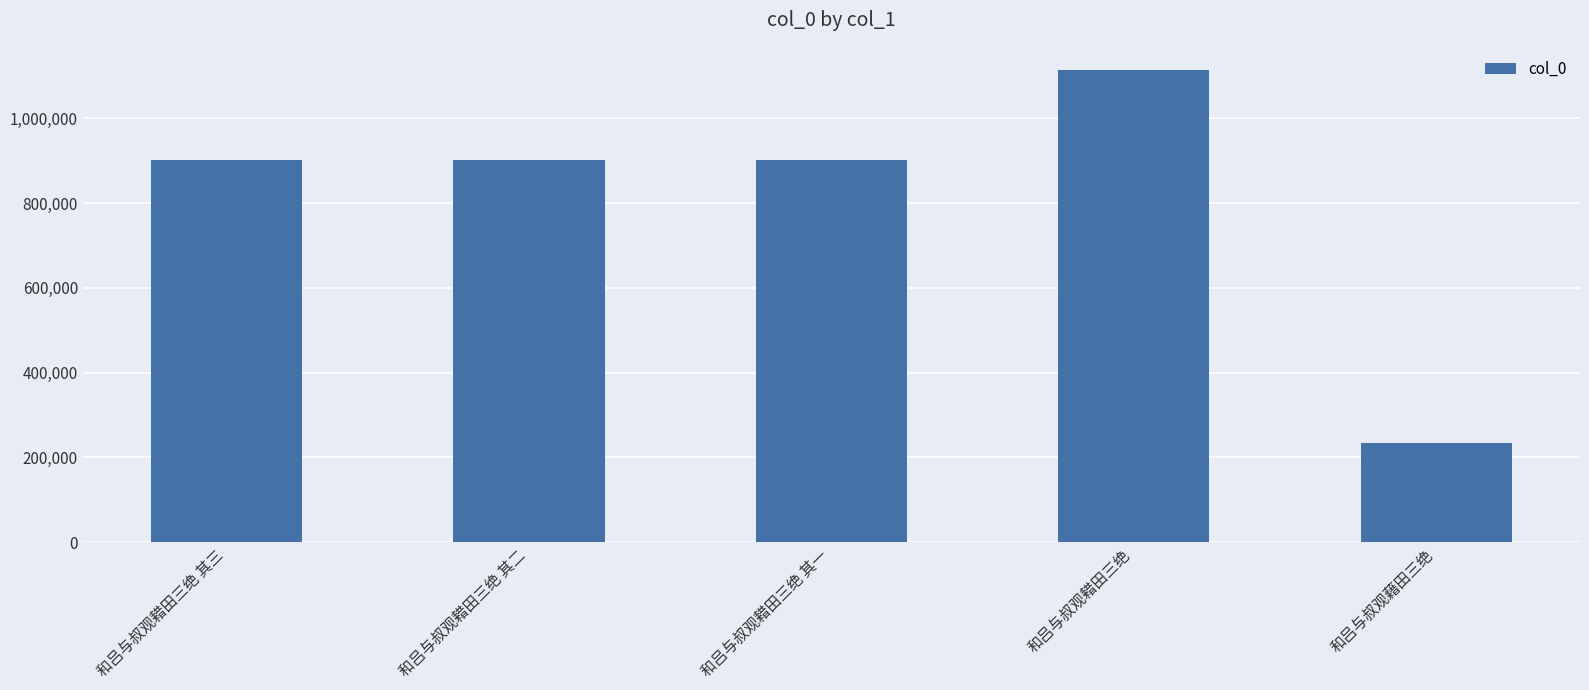

What is the smallest value displayed?

233079